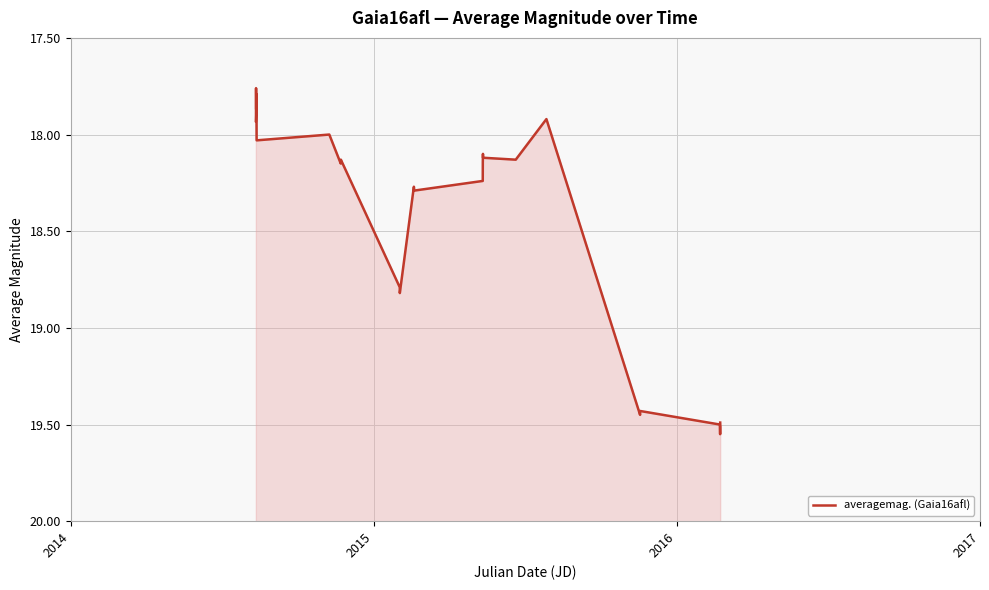

What is the smallest value displayed?

17.8